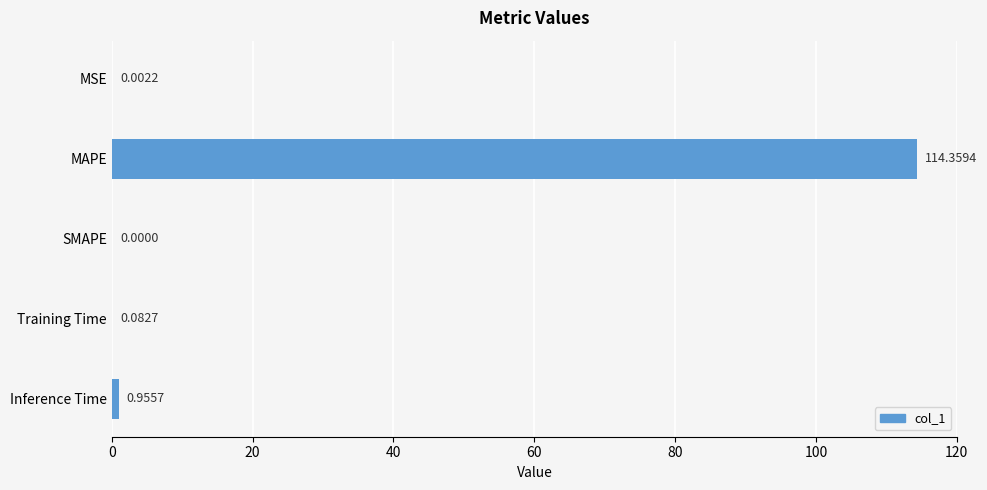

What is the change in value from MSE to Training Time?

+0.1